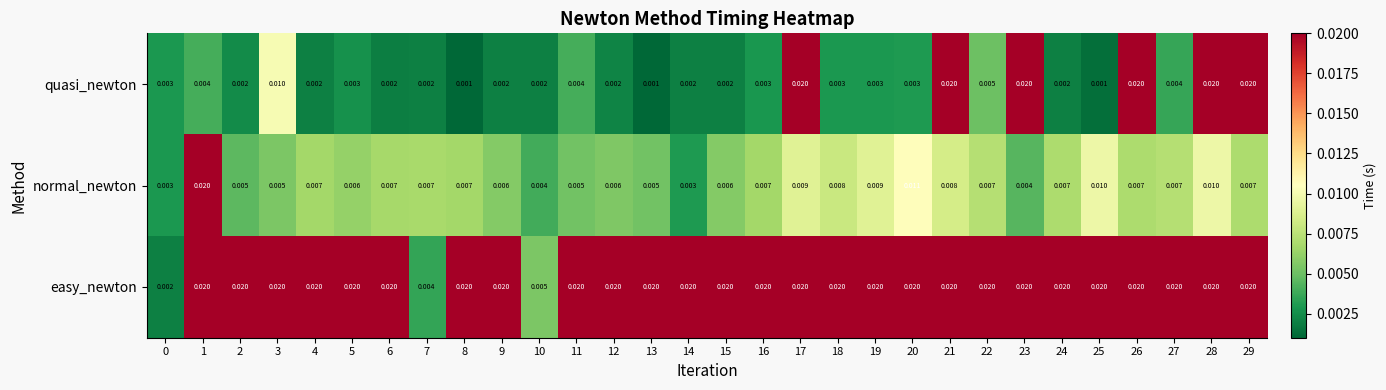

Which series changed the most between 19 and 20?

normal_newton